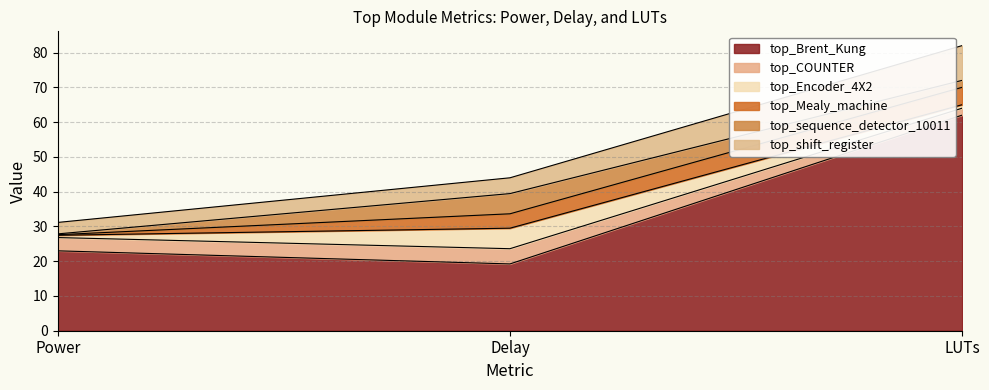

True or false: top_Brent_Kung has a value of 13.2 at Delay.

False